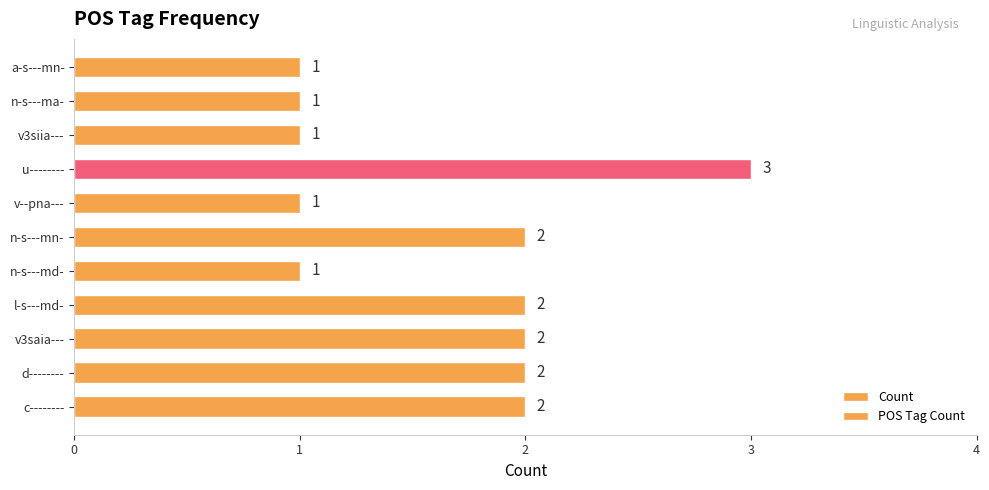

The value of POS Tag Count at l-s---md- is 2. True or false?

True